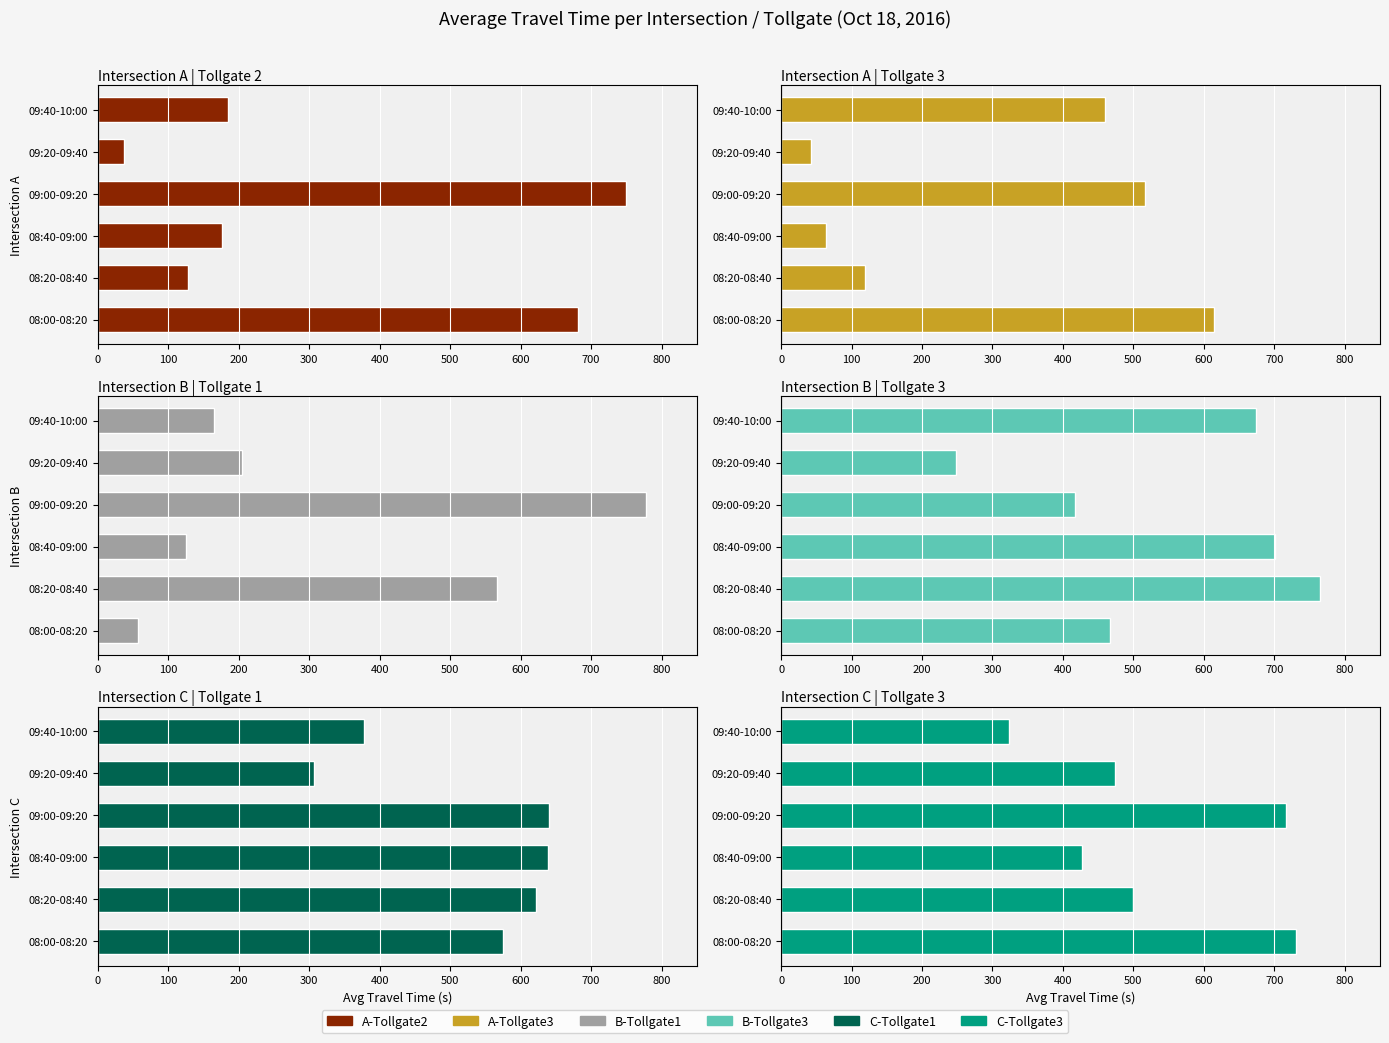

How many groups of bars are there?

6